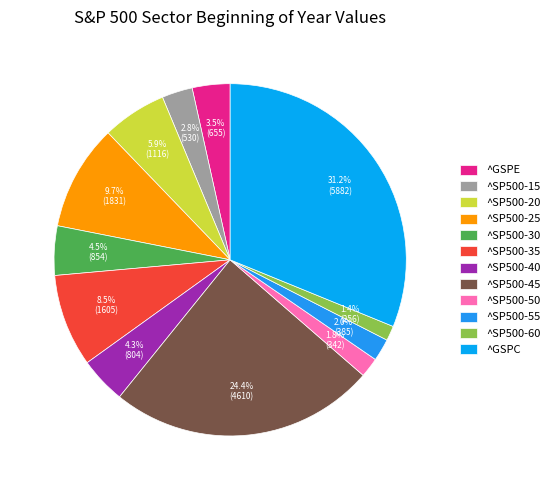

To the nearest percent, what is the difference between the ^GSPC and ^SP500-40 slice percentages?

27%